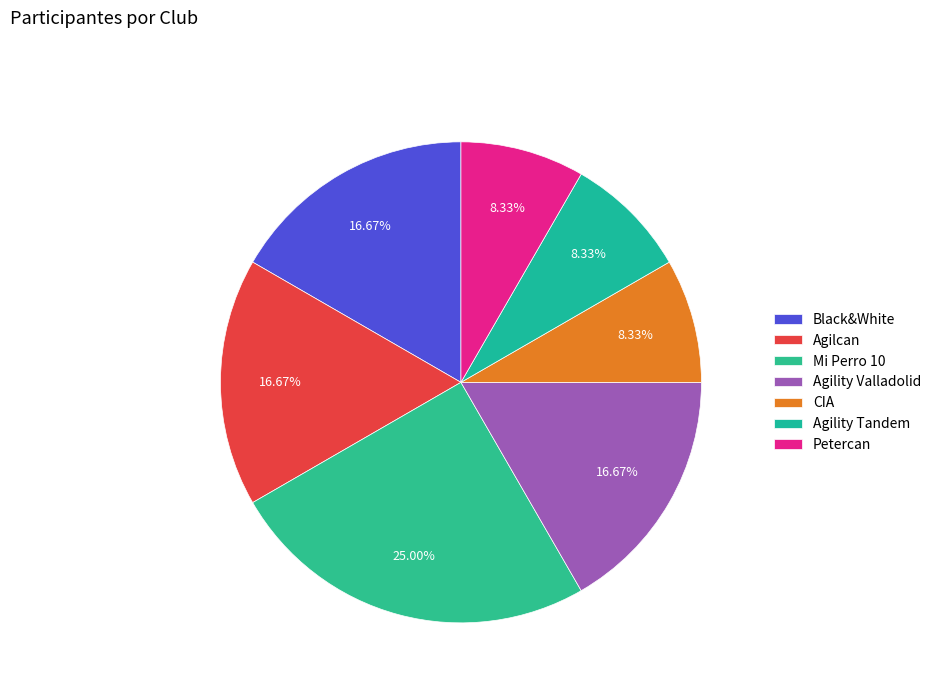

Which category has the biggest portion of the pie?

Mi Perro 10